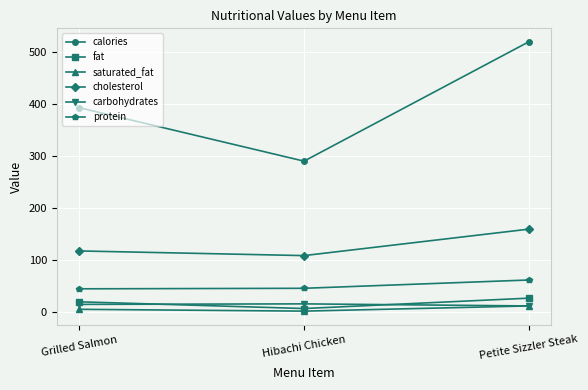

Is it true that cholesterol equals 159.0 at Petite Sizzler Steak?

True